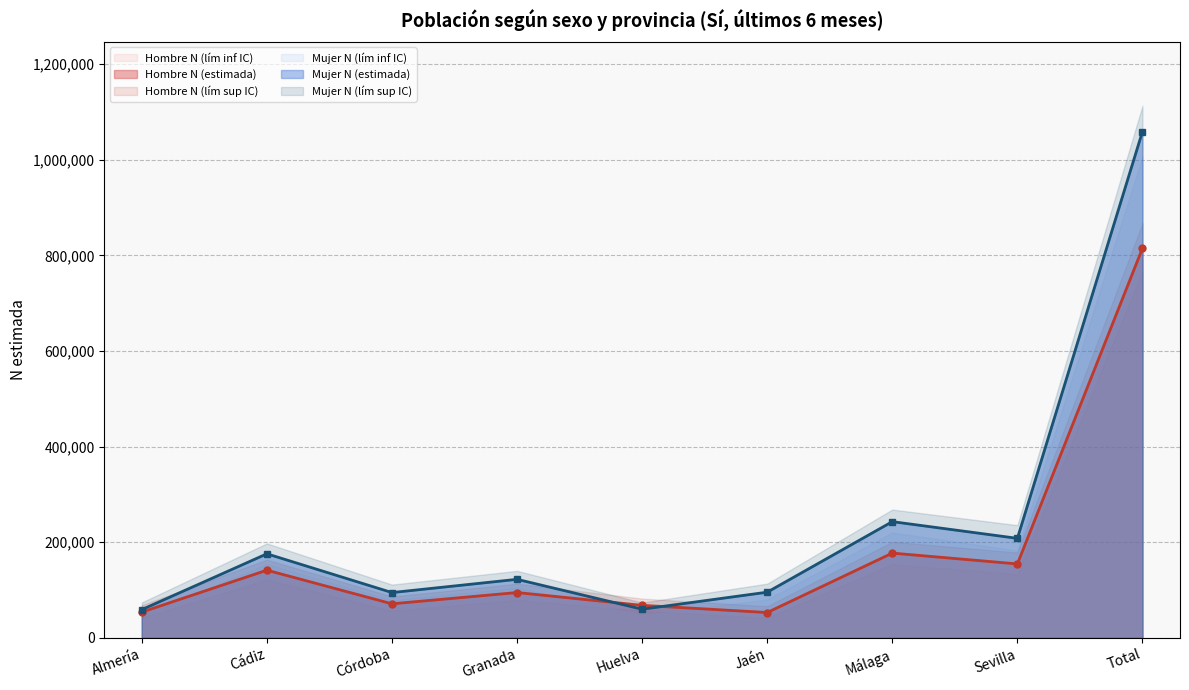

True or false: Mujer N (lím inf IC) and Mujer N (lím sup IC) cross at least once.

False